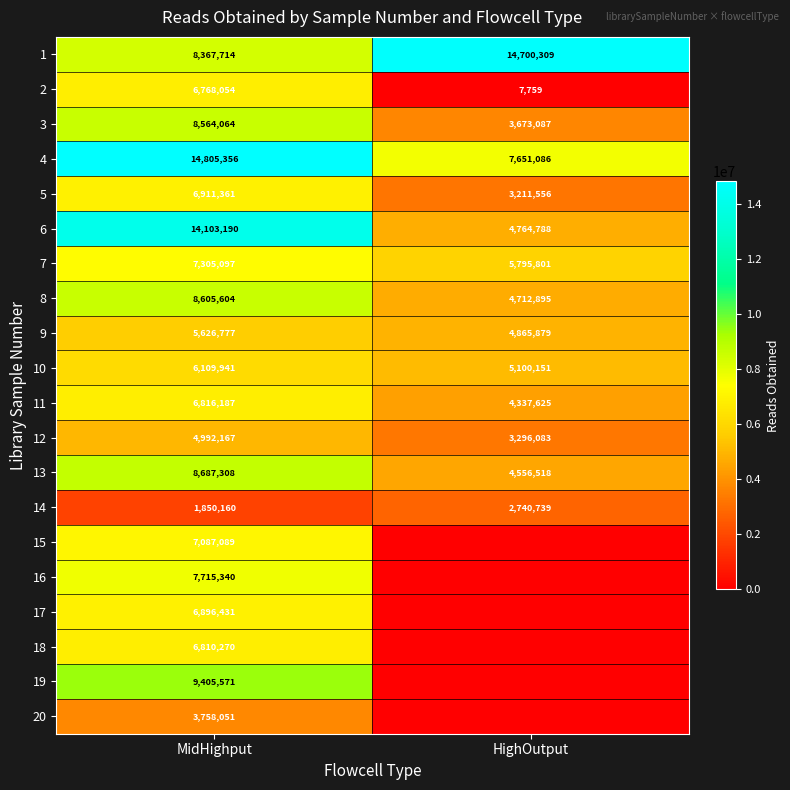

Is the value of 12 at MidHighput greater than the value of 1 at MidHighput?

No